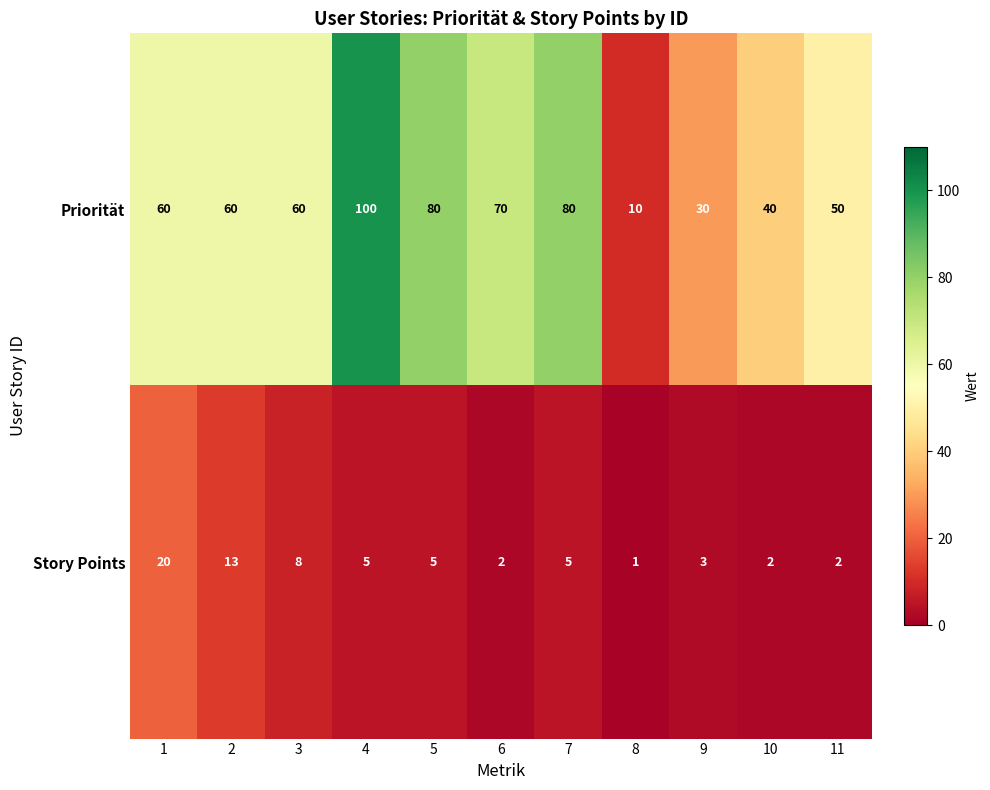

What is the total value across all series at 11?

52